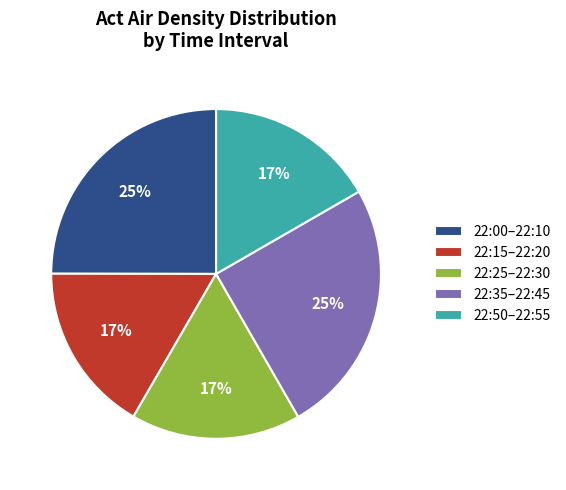

To the nearest percent, what portion does 22:50–22:55 represent?

17%